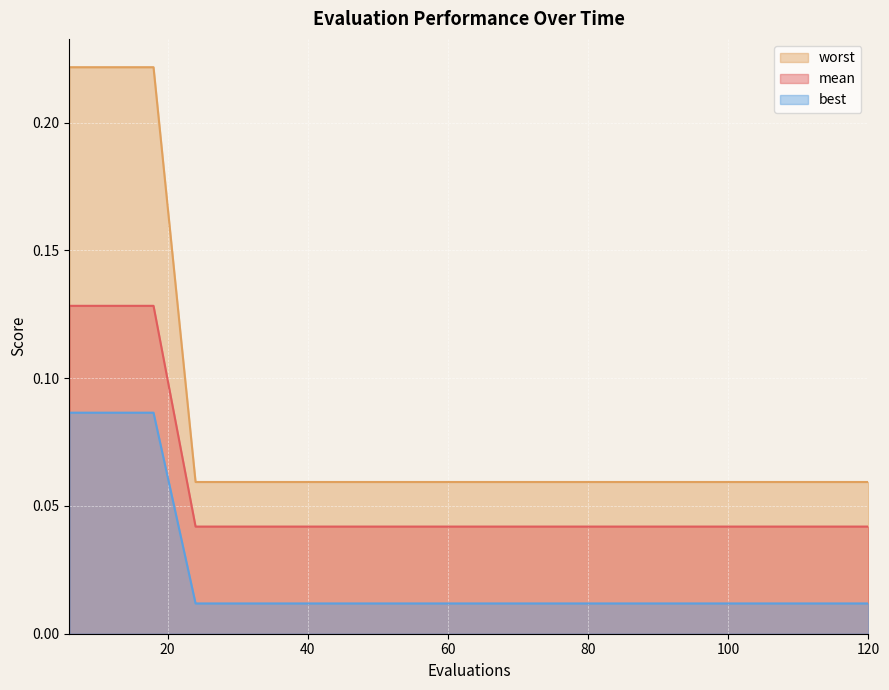

True or false: worst and best cross at least once.

False